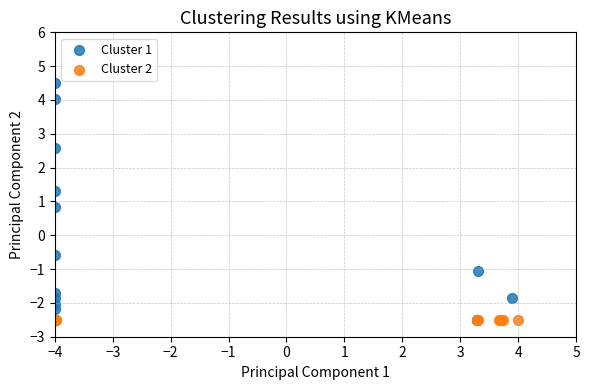

Which series contains the highest Y value?

Cluster 1